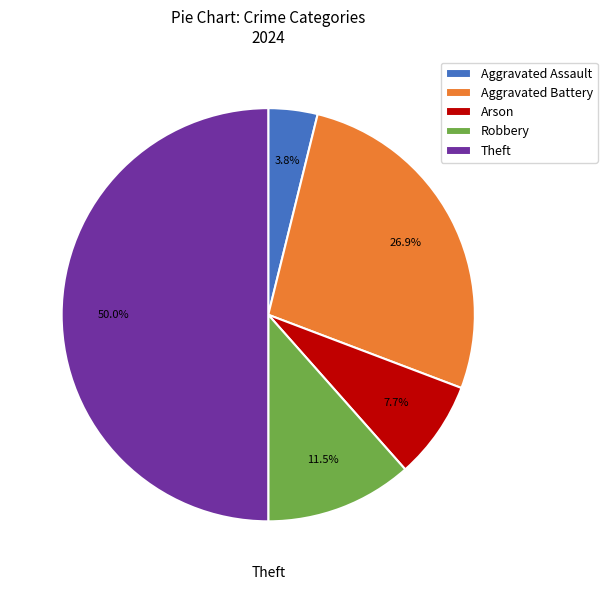

Which slice is the smallest?

Aggravated Assault